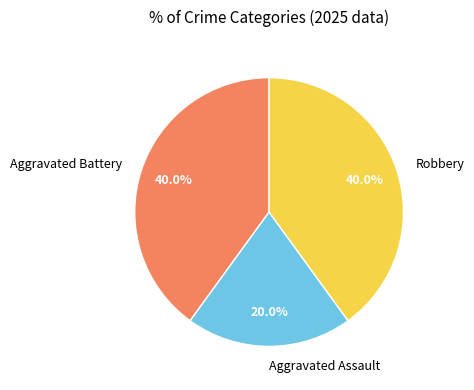

Does Aggravated Assault account for over 50% of the chart?

No